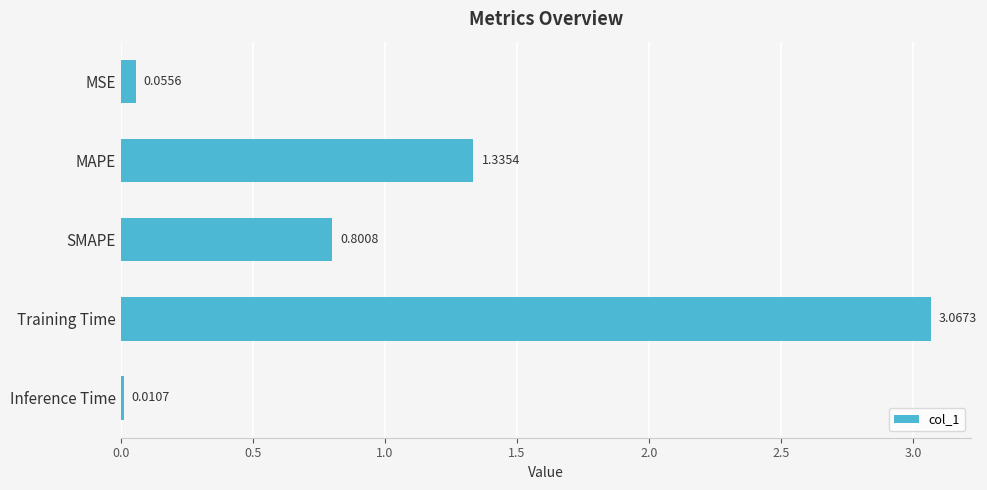

Where is the data nearest to the value 1?

SMAPE